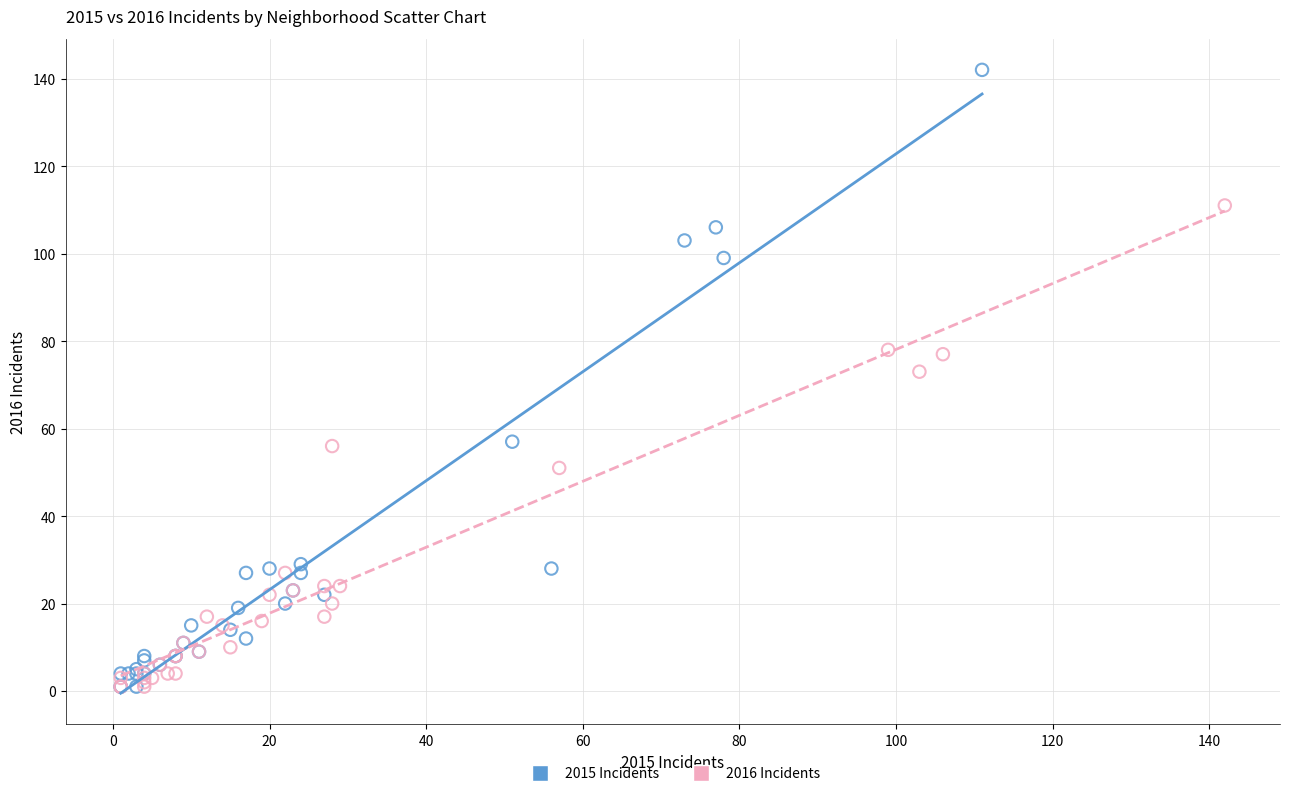

What are all the series names shown in the legend?

2015 Incidents, 2016 Incidents